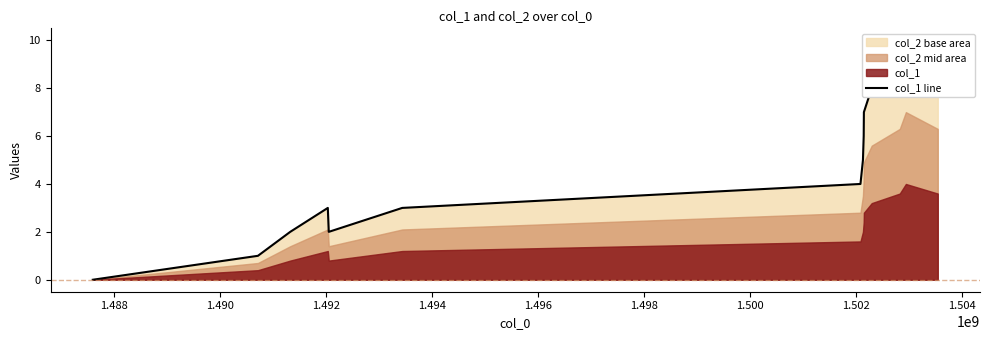

What is the label of the 4th point from the left?

1.492